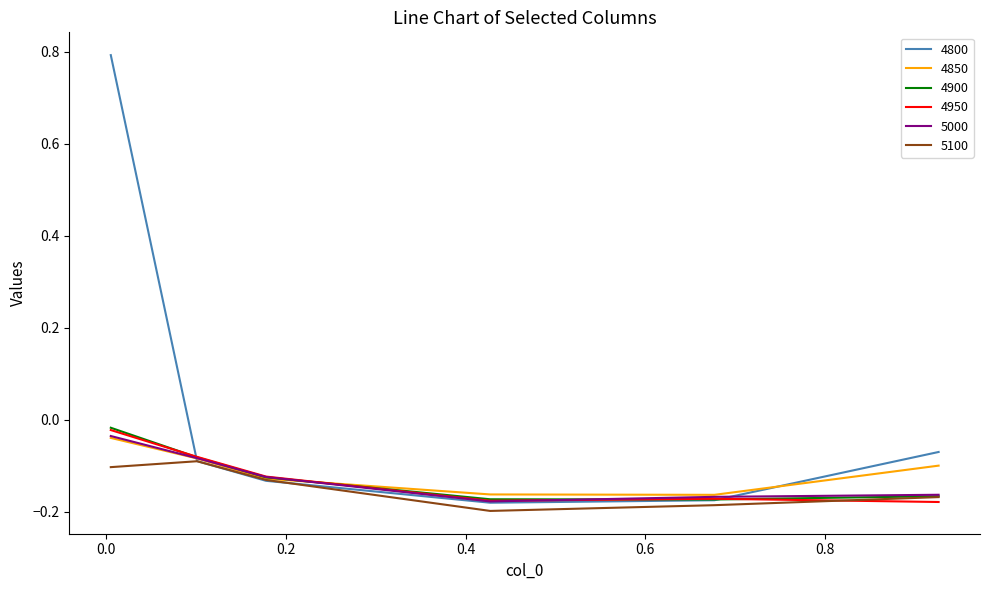

How many categories are shown in the chart?

6